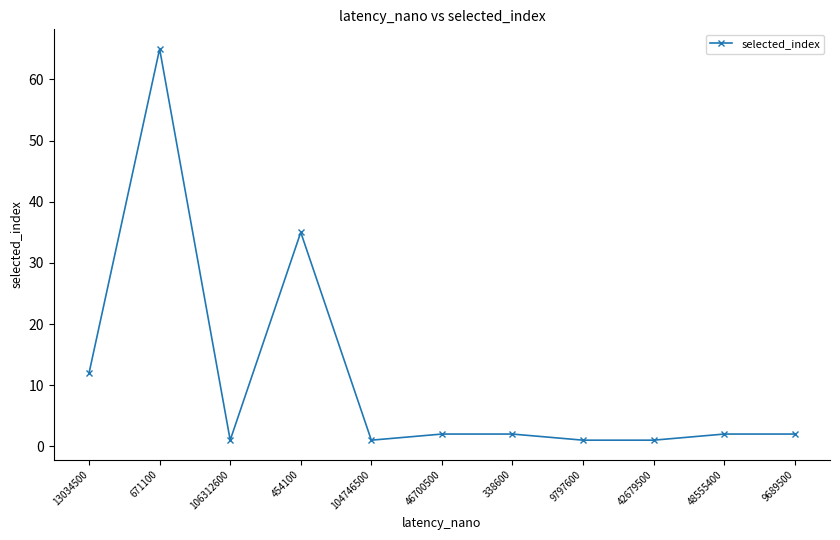

How many data points are less than 2?

4